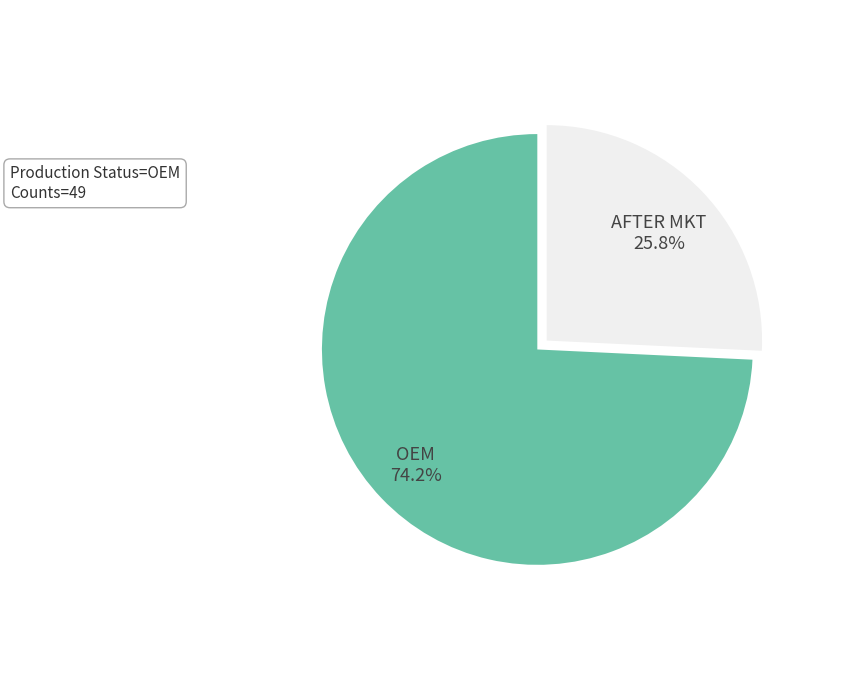

To the nearest percent, what is the average slice percentage?

50%